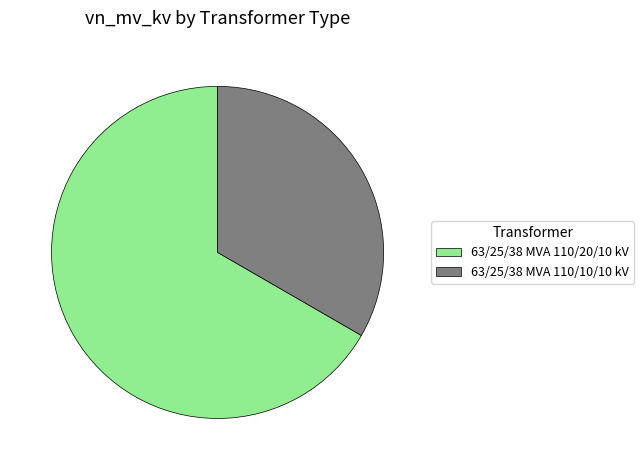

Does 63/25/38 MVA 110/20/10 kV represent more than half of the total?

Yes